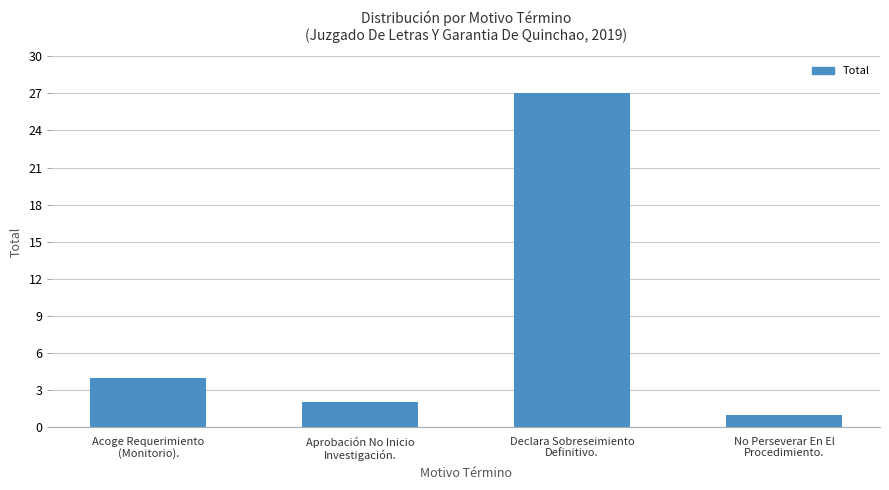

The chart shows a value of 0 at No Perseverar En El
Procedimiento.. True or false?

False